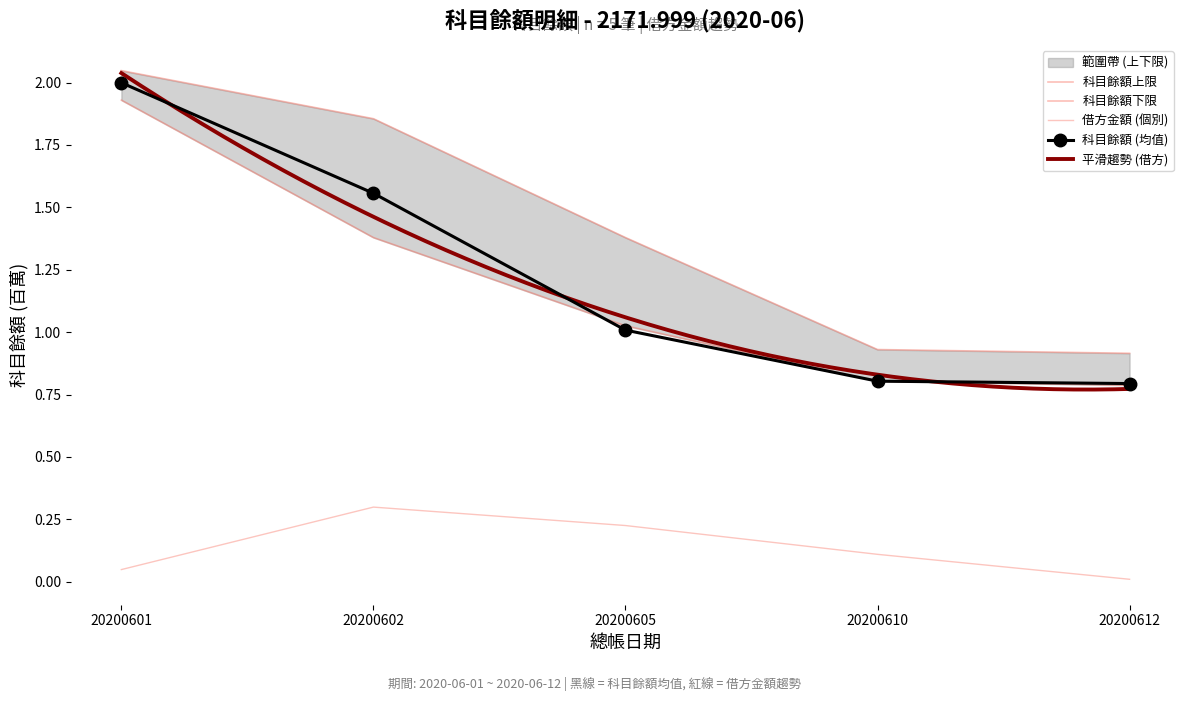

Which category has the lowest value in the 借方金額 series?

20200612